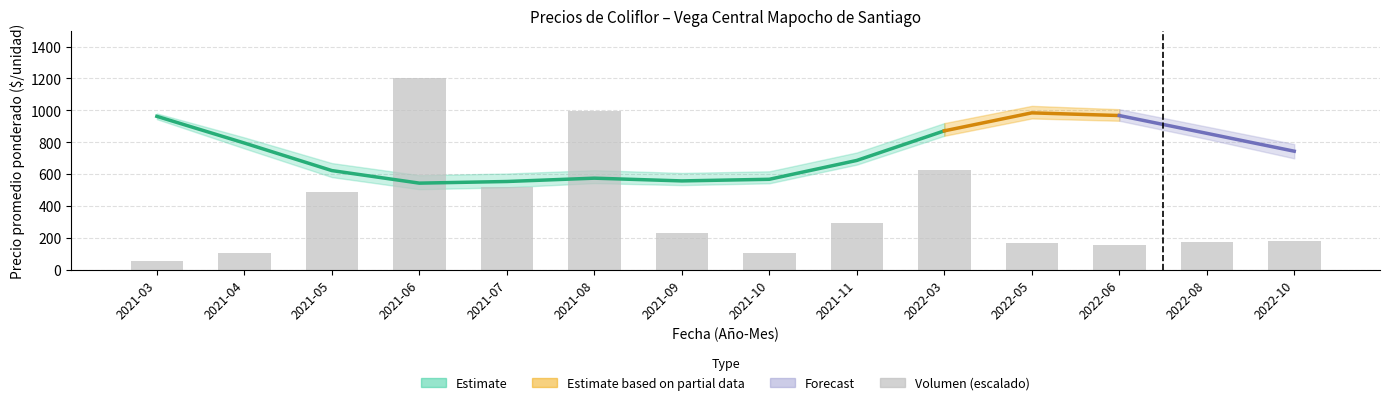

List the labels in order of value, smallest first.

2021-03, 2021-04, 2021-10, 2022-06, 2022-05, 2022-08, 2022-10, 2021-09, 2021-11, 2021-05, 2021-07, 2022-03, 2021-08, 2021-06